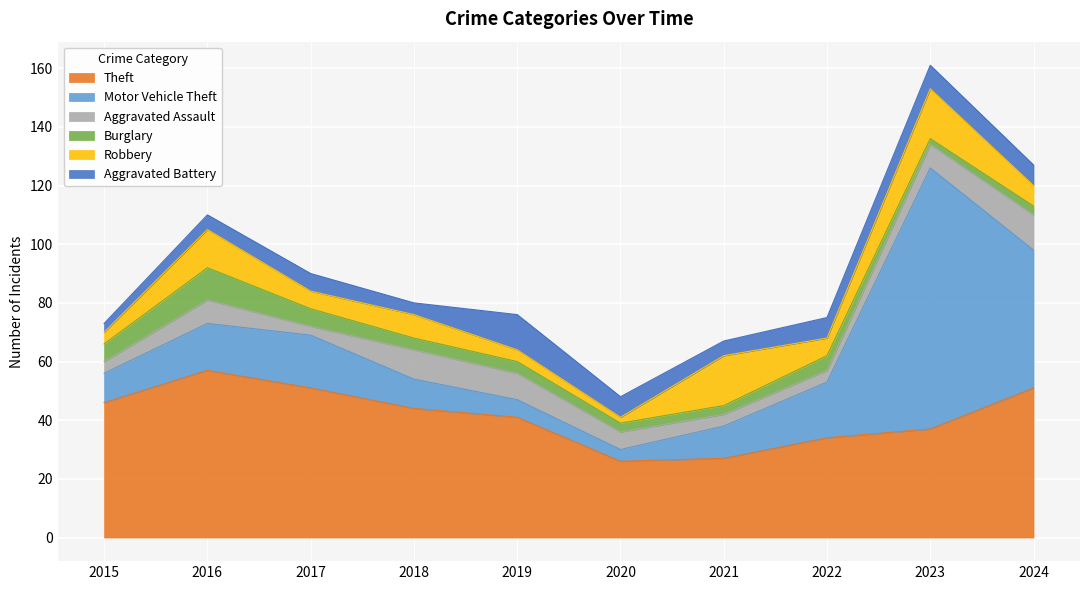

What is the smallest value displayed?

2